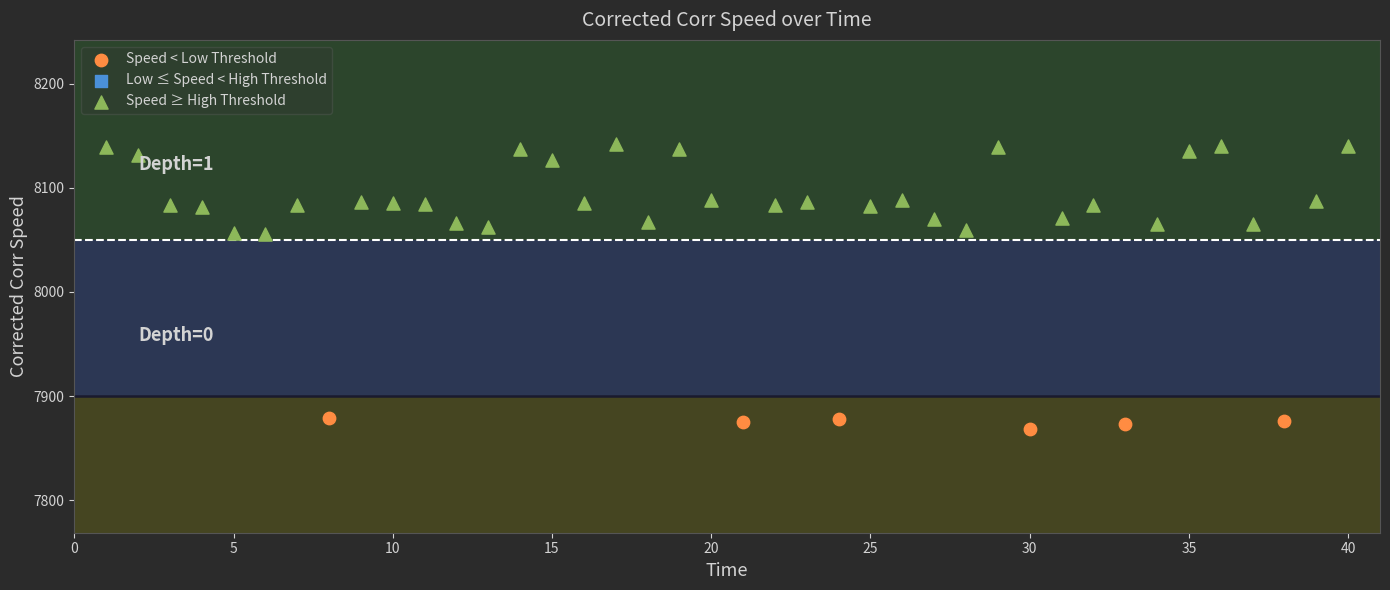

Which series has the widest spread of Y values?

Speed ≥ High Threshold